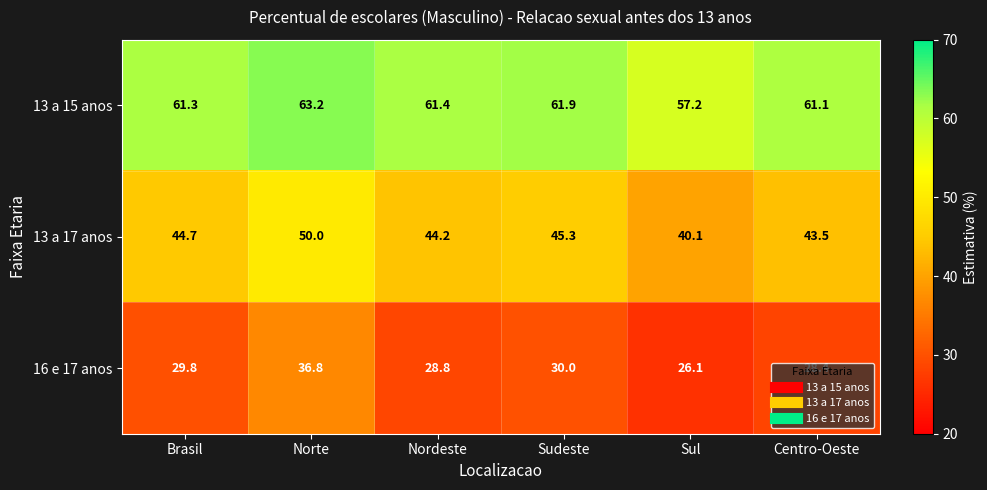

True or false: 13 a 15 anos has a value of 85.0 at Centro-Oeste.

False